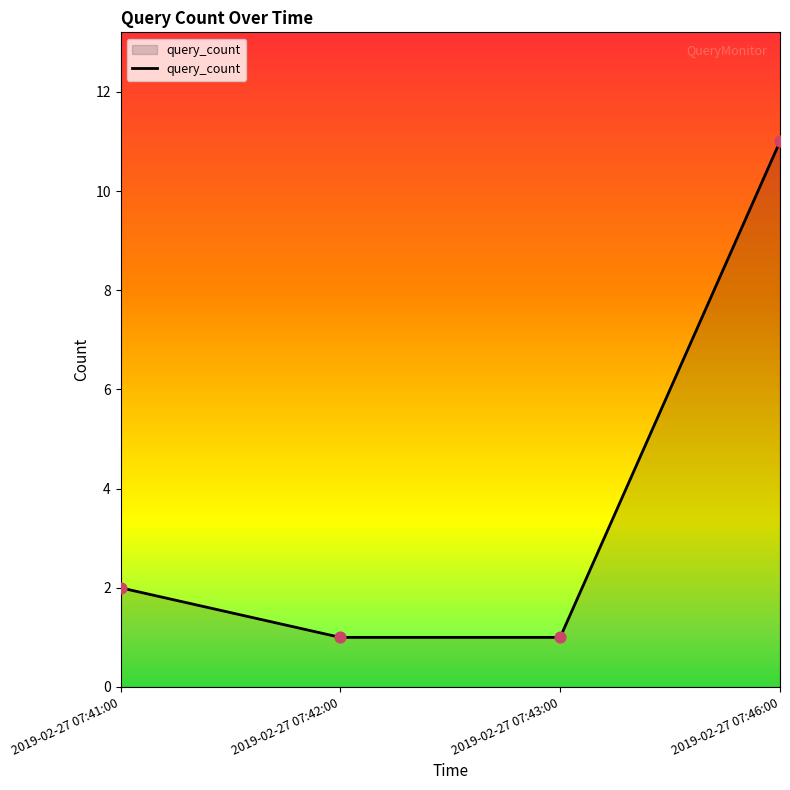

What is the change in value from 2019-02-27 07:41:00 to 2019-02-27 07:46:00?

+9